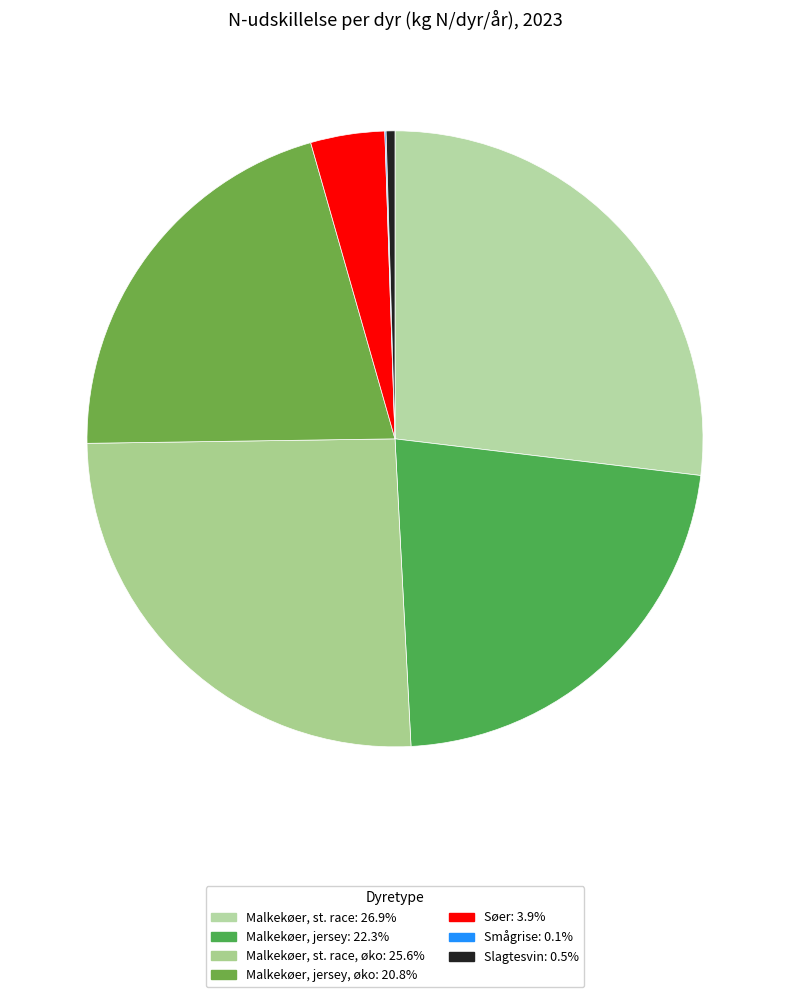

How many slices are in this pie chart?

7